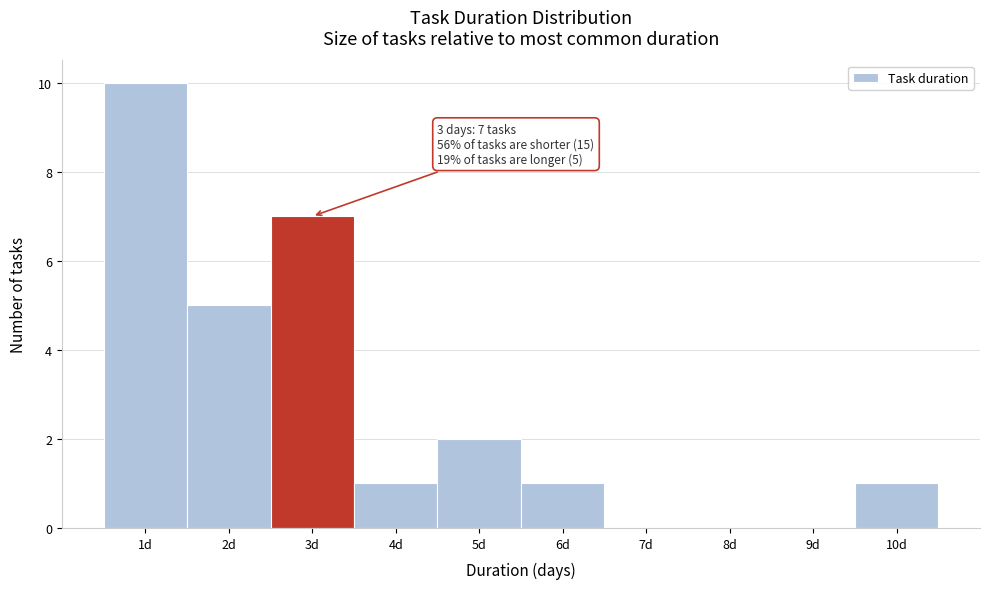

Over which range of the x-axis is the bar tallest?

0.5 to 1.5